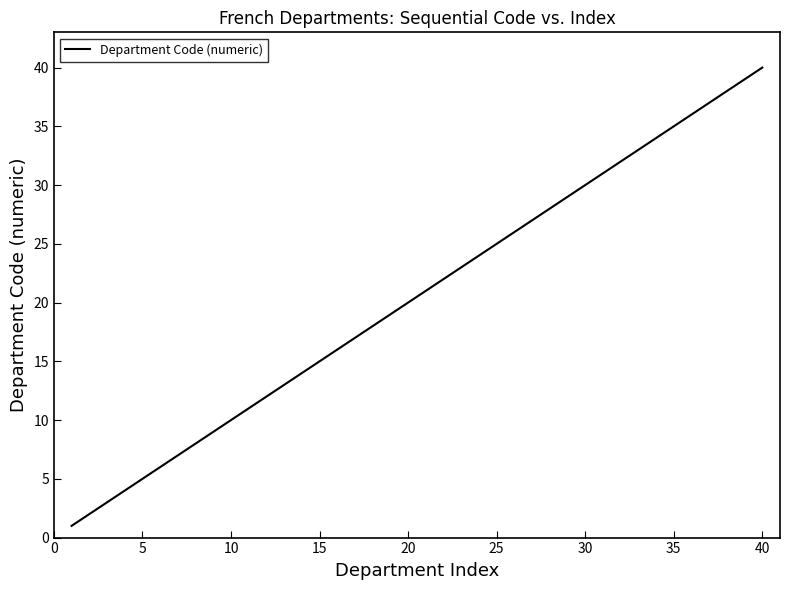

What is the maximum value shown in the chart?

40